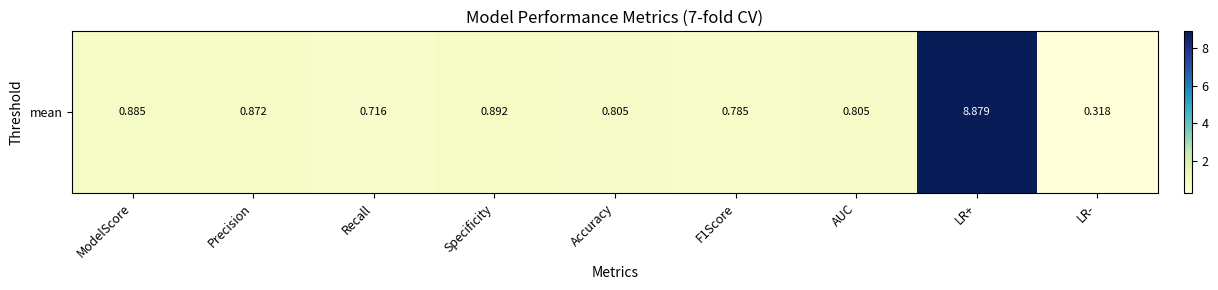

What is the difference between the maximum and minimum values?

8.6